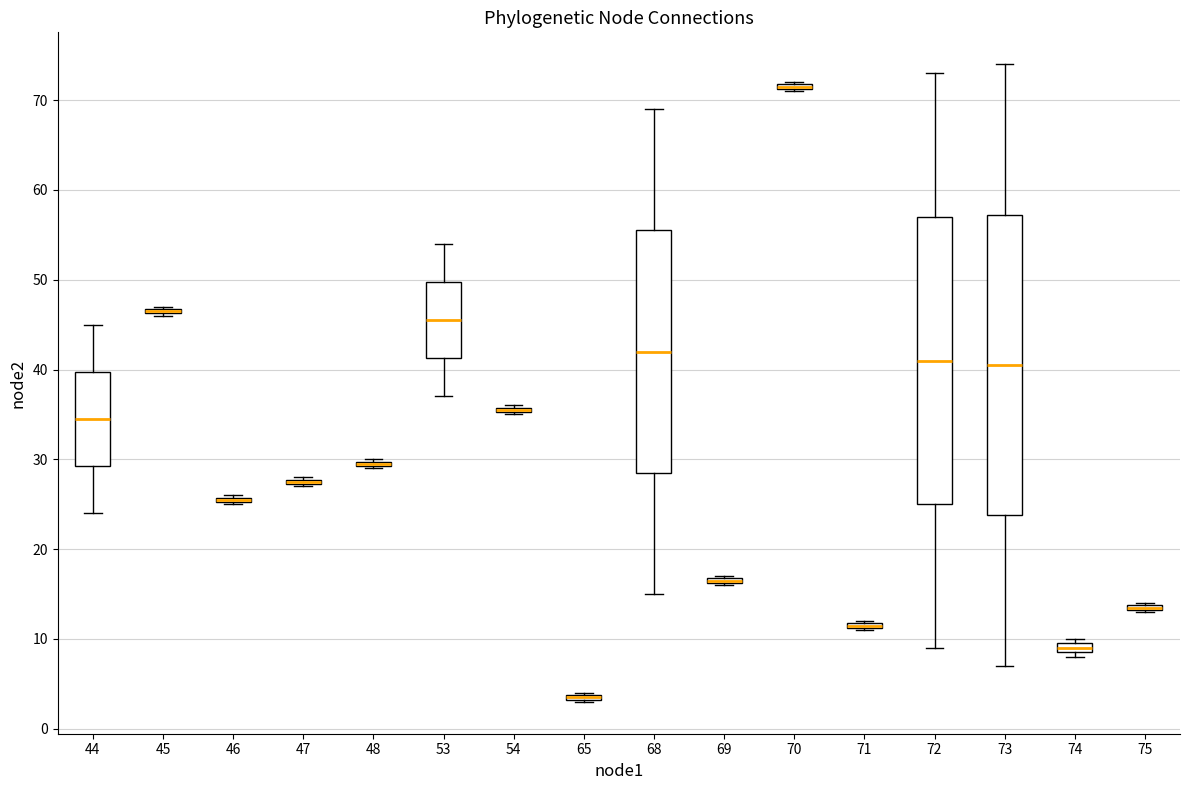

Comparing the boxes themselves (not the whiskers), which one is the tallest?

73